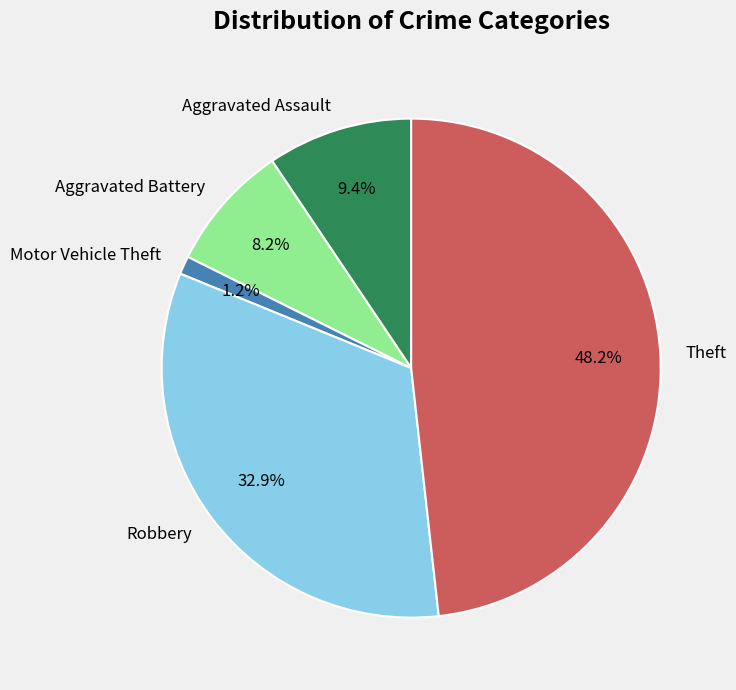

Rank the categories by value from highest to lowest.

Theft, Robbery, Aggravated Assault, Aggravated Battery, Motor Vehicle Theft